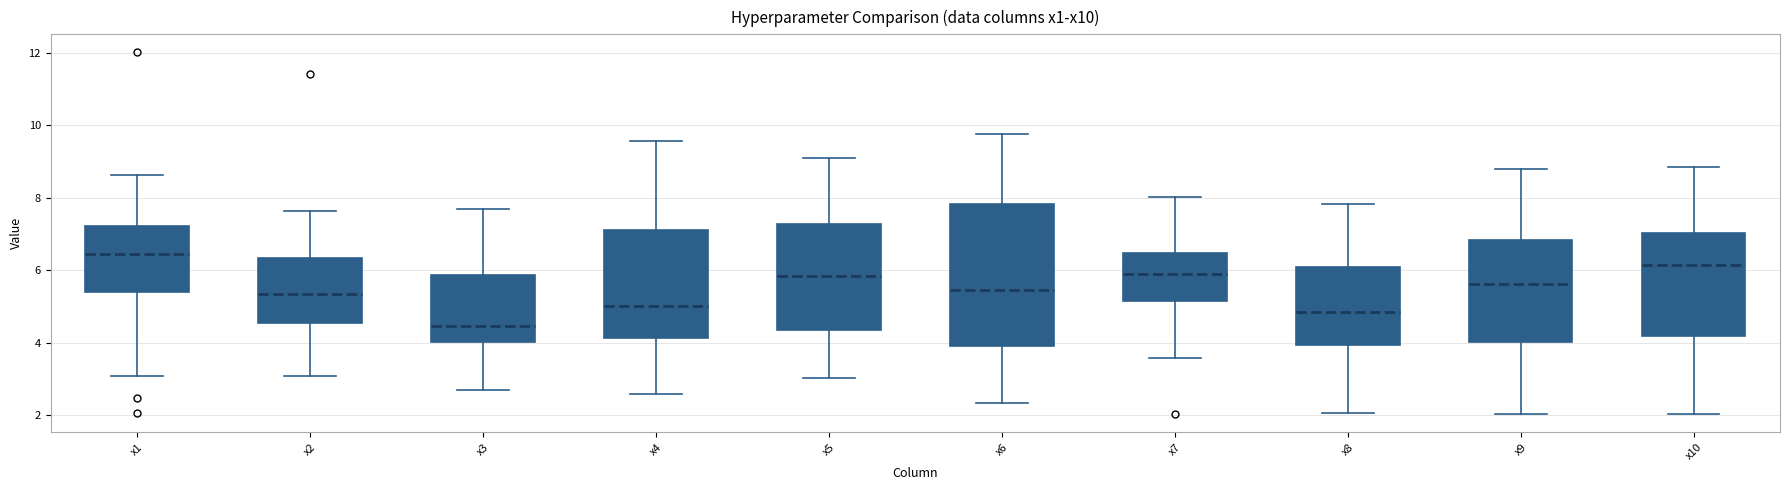

Which box's median line is the lowest?

x3